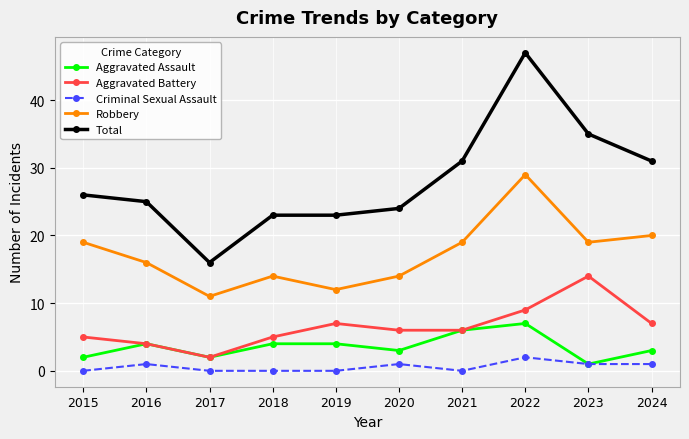

Rank the series at 2020 from highest to lowest value.

Total, Robbery, Aggravated Battery, Aggravated Assault, Criminal Sexual Assault